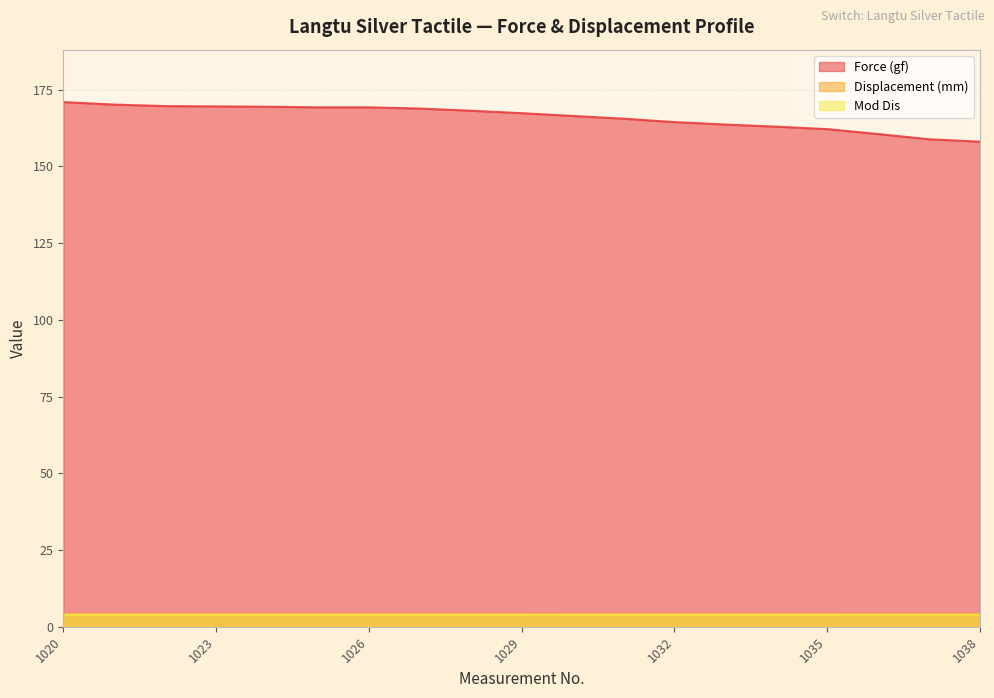

Rank the series by their maximum value, from lowest to highest.

Mod Dis, Displacement (mm), Force (gf)